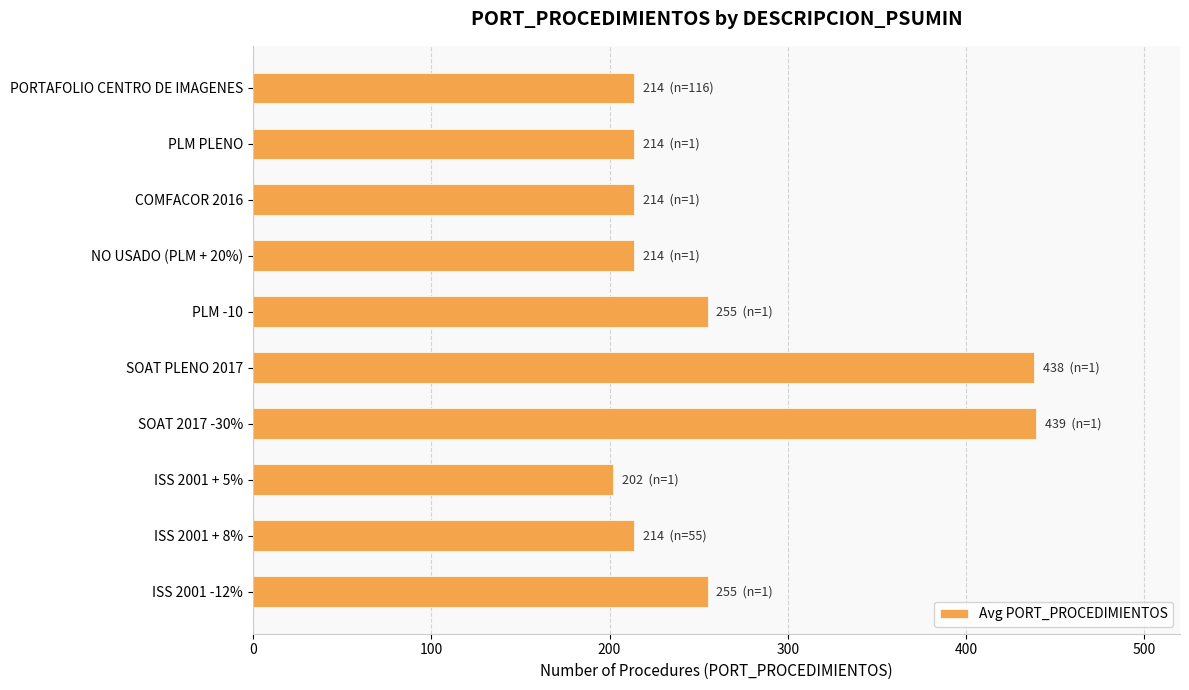

Are the bars horizontal?

Yes